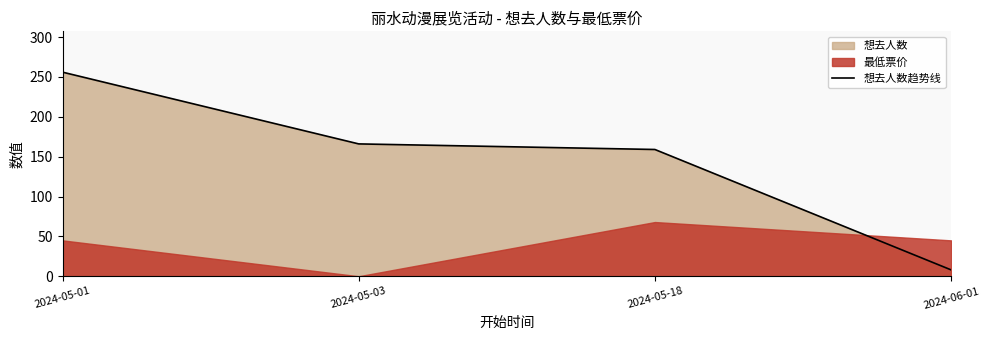

What is the approximate value at 2024-05-01, to the nearest 10?

260